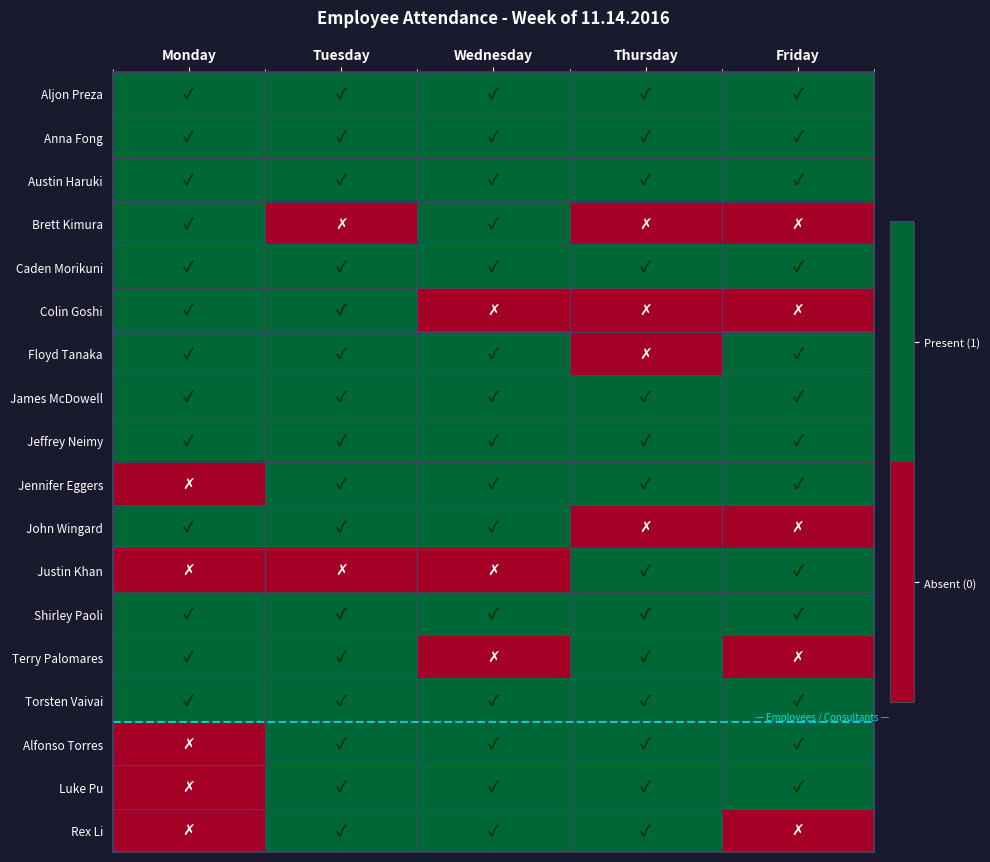

Reading left to right, what are all the values shown in this chart?

Aljon Preza: Monday=1	Tuesday=1	Wednesday=1	Thursday=1	Friday=1
Anna Fong: Monday=1	Tuesday=1	Wednesday=1	Thursday=1	Friday=1
Austin Haruki: Monday=1	Tuesday=1	Wednesday=1	Thursday=1	Friday=1
Brett Kimura: Monday=1	Tuesday=0	Wednesday=1	Thursday=0	Friday=0
Caden Morikuni: Monday=1	Tuesday=1	Wednesday=1	Thursday=1	Friday=1
Colin Goshi: Monday=1	Tuesday=1	Wednesday=0	Thursday=0	Friday=0
Floyd Tanaka: Monday=1	Tuesday=1	Wednesday=1	Thursday=0	Friday=1
James McDowell: Monday=1	Tuesday=1	Wednesday=1	Thursday=1	Friday=1
Jeffrey Neimy: Monday=1	Tuesday=1	Wednesday=1	Thursday=1	Friday=1
Jennifer Eggers: Monday=0	Tuesday=1	Wednesday=1	Thursday=1	Friday=1
John Wingard: Monday=1	Tuesday=1	Wednesday=1	Thursday=0	Friday=0
Justin Khan: Monday=0	Tuesday=0	Wednesday=0	Thursday=1	Friday=1
Shirley Paoli: Monday=1	Tuesday=1	Wednesday=1	Thursday=1	Friday=1
Terry Palomares: Monday=1	Tuesday=1	Wednesday=0	Thursday=1	Friday=0
Torsten Vaivai: Monday=1	Tuesday=1	Wednesday=1	Thursday=1	Friday=1
Alfonso Torres: Monday=0	Tuesday=1	Wednesday=1	Thursday=1	Friday=1
Luke Pu: Monday=0	Tuesday=1	Wednesday=1	Thursday=1	Friday=1
Rex Li: Monday=0	Tuesday=1	Wednesday=1	Thursday=1	Friday=0